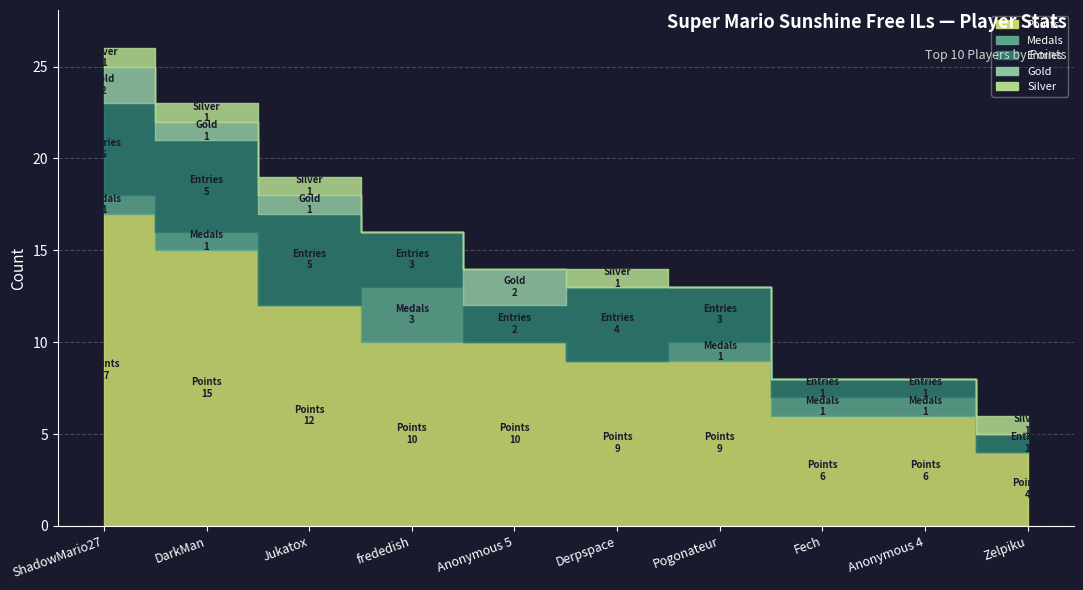

True or false: Entries and Silver intersect in this chart.

False